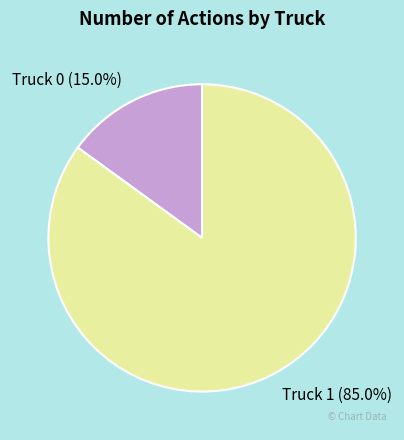

What percentage do Truck 0 and Truck 1 together represent?

100.0%